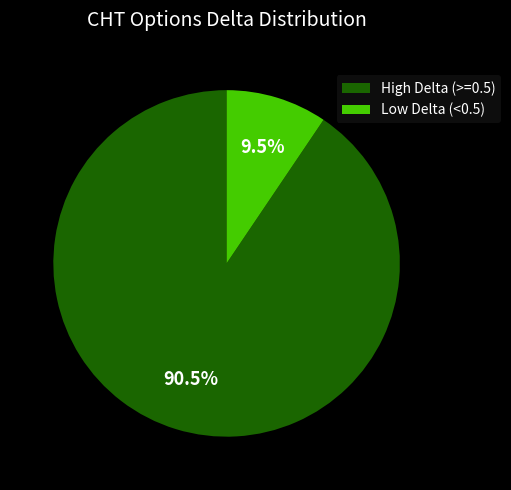

How many slices are in this pie chart?

2